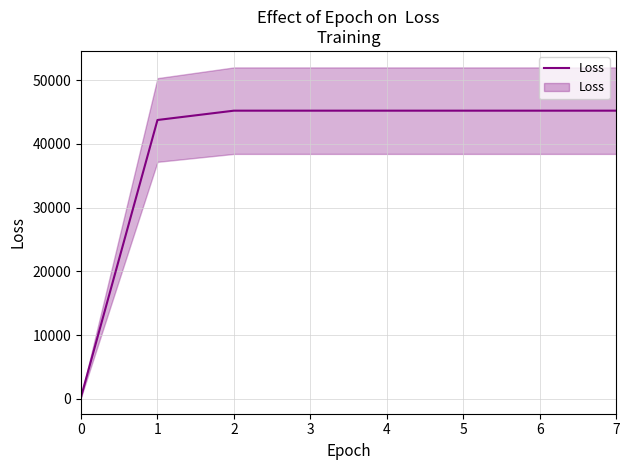

Reading left to right, extract all data points from this chart.

318.6	43753.4	45215.9	45215.9	45215.9	45215.9	45215.9	45215.9